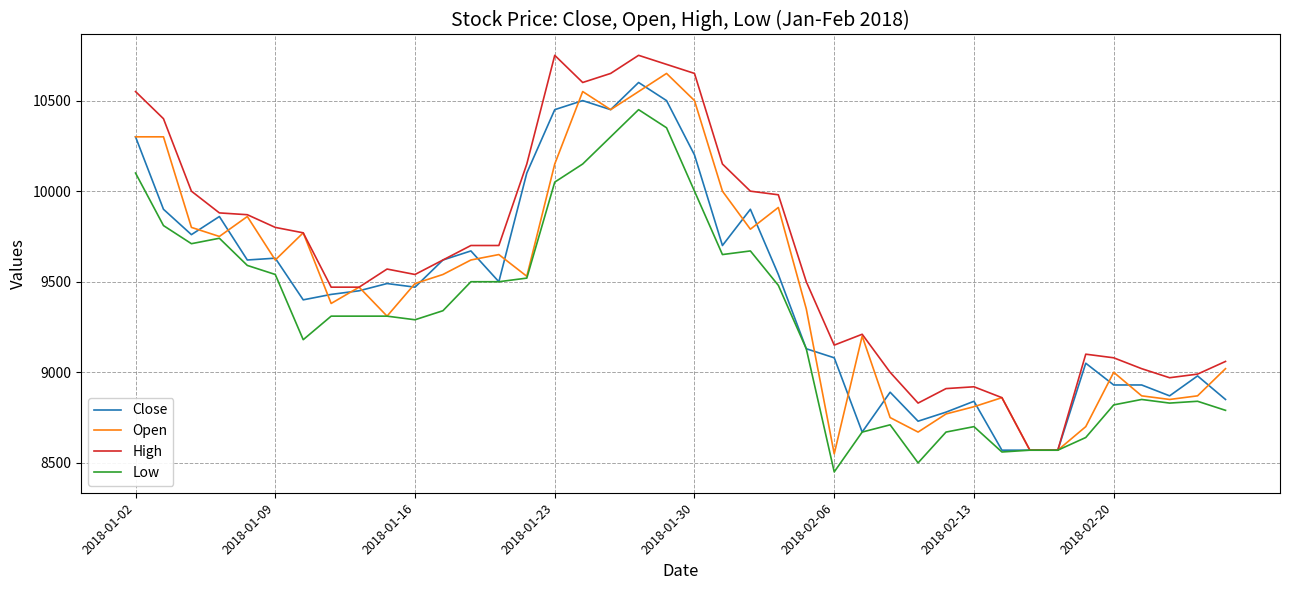

True or false: High has more than 1 interior local peaks.

True